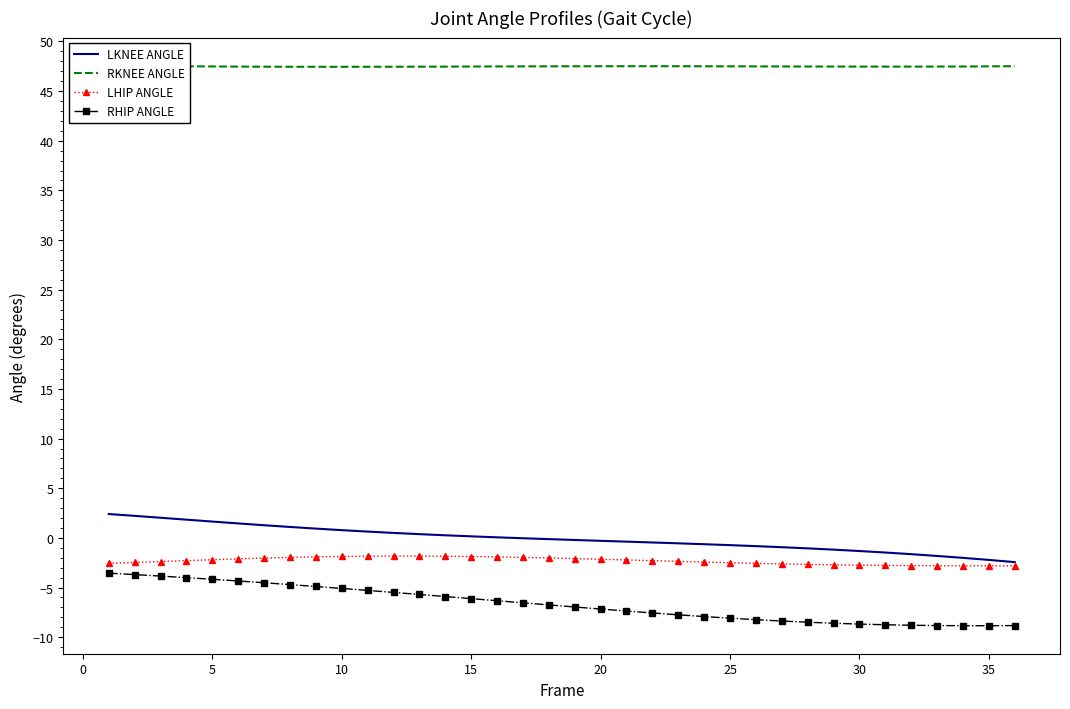

Is this an area chart (filled region under the line)?

No